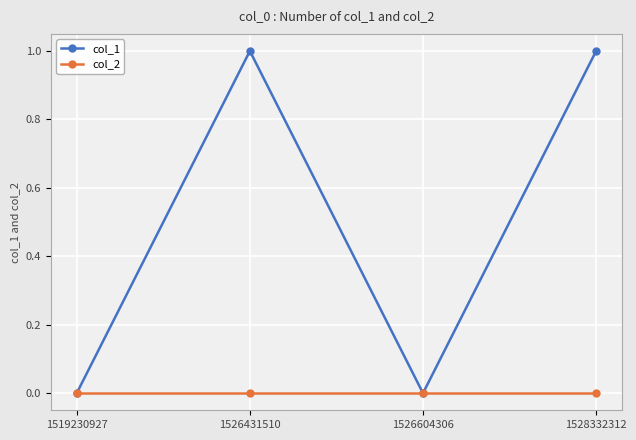

Count the number of categories in the chart.

4